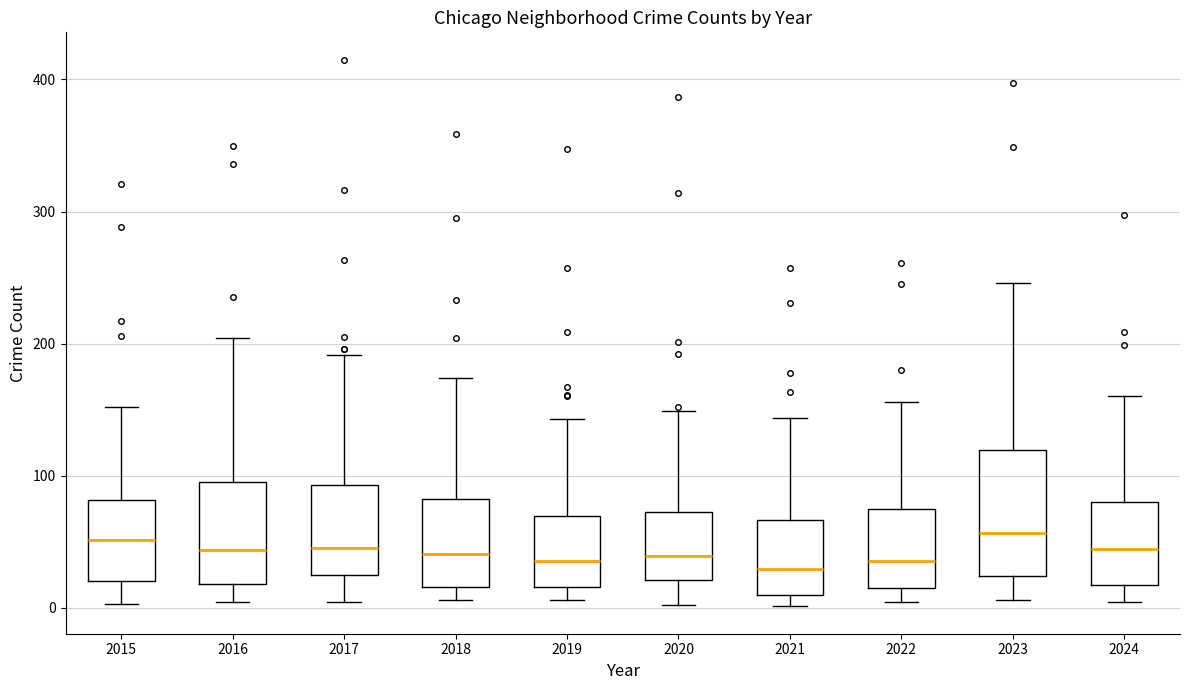

Reading left to right, transcribe this box plot: for each box, give where its median line is, the range the box spans, and where its two whiskers end, as read against the y-axis. The values are not printed on the chart, so give them approximately, as read against the axis.

2015: median 50, box 20 to 80, whiskers 0 to 150
2016: median 40, box 20 to 100, whiskers 0 to 200
2017: median 50, box 30 to 90, whiskers 0 to 190
2018: median 40, box 20 to 80, whiskers 10 to 170
2019: median 40, box 20 to 70, whiskers 10 to 140
2020: median 40, box 20 to 70, whiskers 0 to 150
2021: median 30, box 10 to 70, whiskers 0 to 140
2022: median 40, box 20 to 70, whiskers 0 to 160
2023: median 60, box 20 to 120, whiskers 10 to 250
2024: median 40, box 20 to 80, whiskers 0 to 160